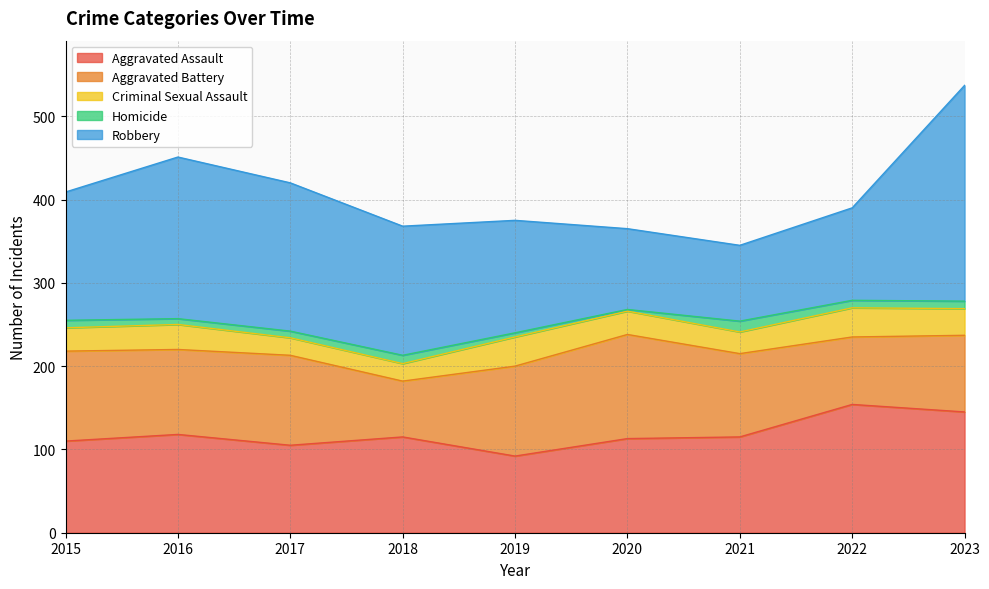

Where is Aggravated Battery nearest to the value 96?

2021